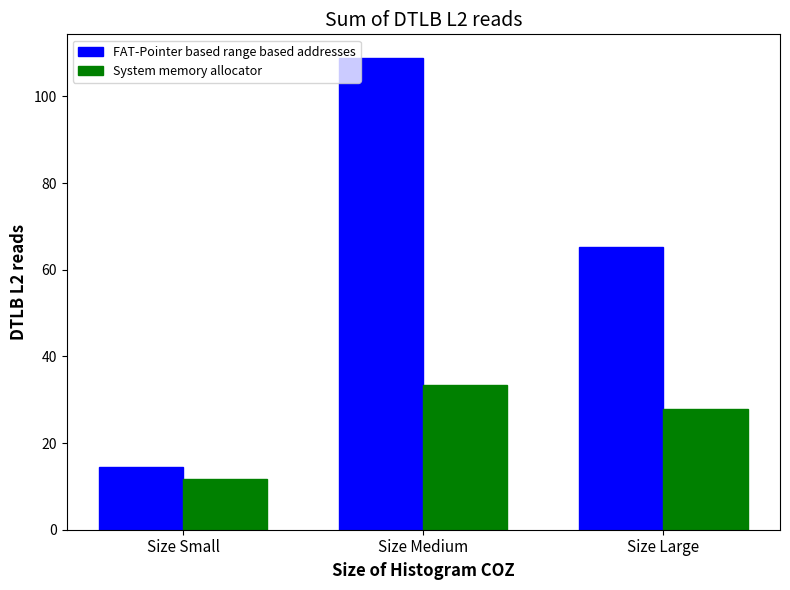

Which series has the largest range (max minus min)?

FAT-Pointer based range based addresses